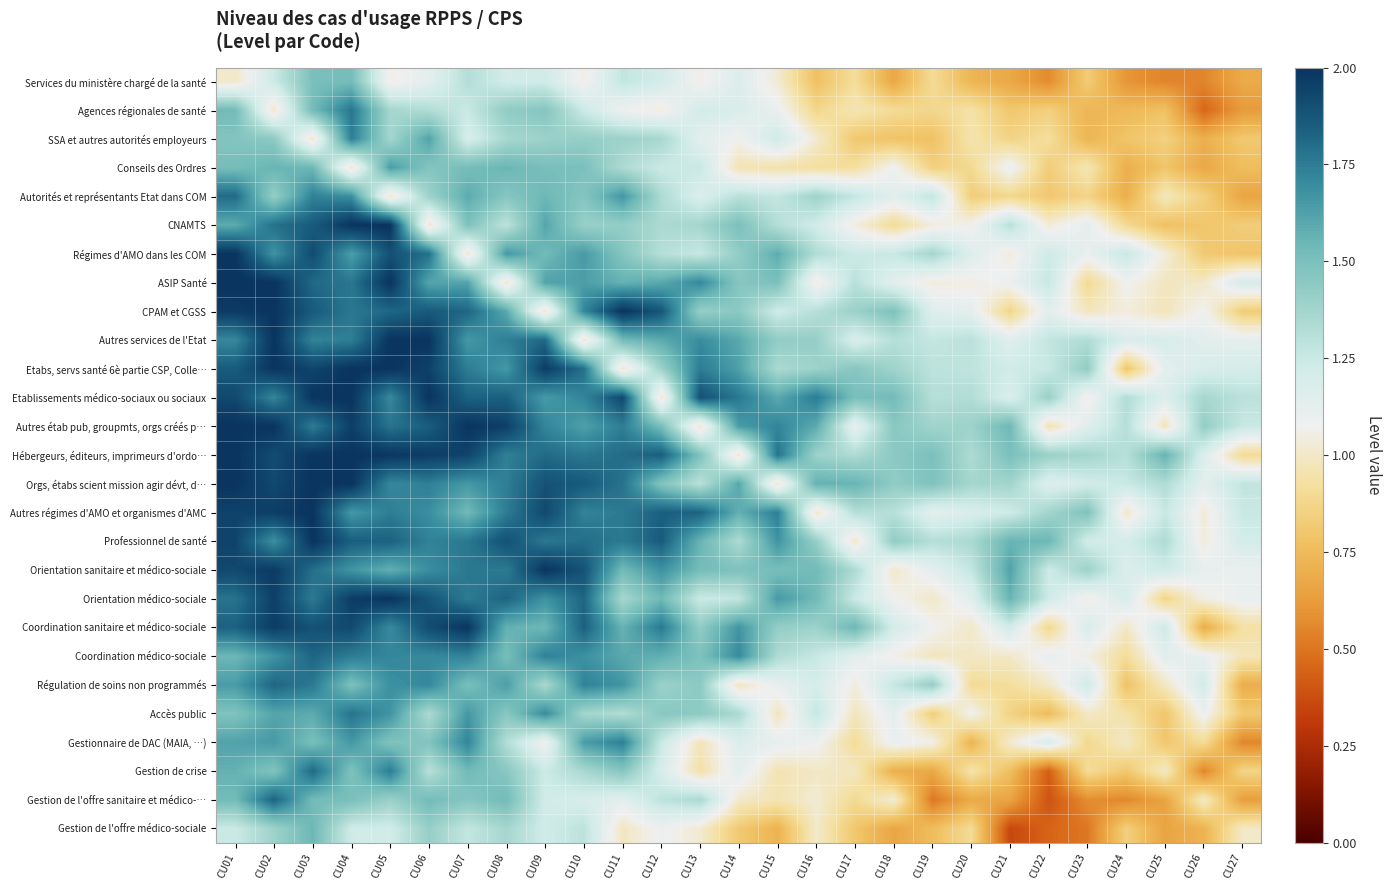

Which series has the widest spread of values?

Gestion de l'offre sanitaire et médico-…